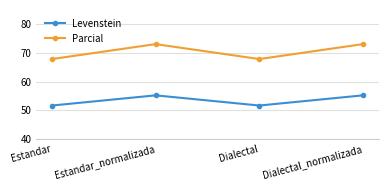

At which label does Parcial first exceed 73?

Estandar_normalizada